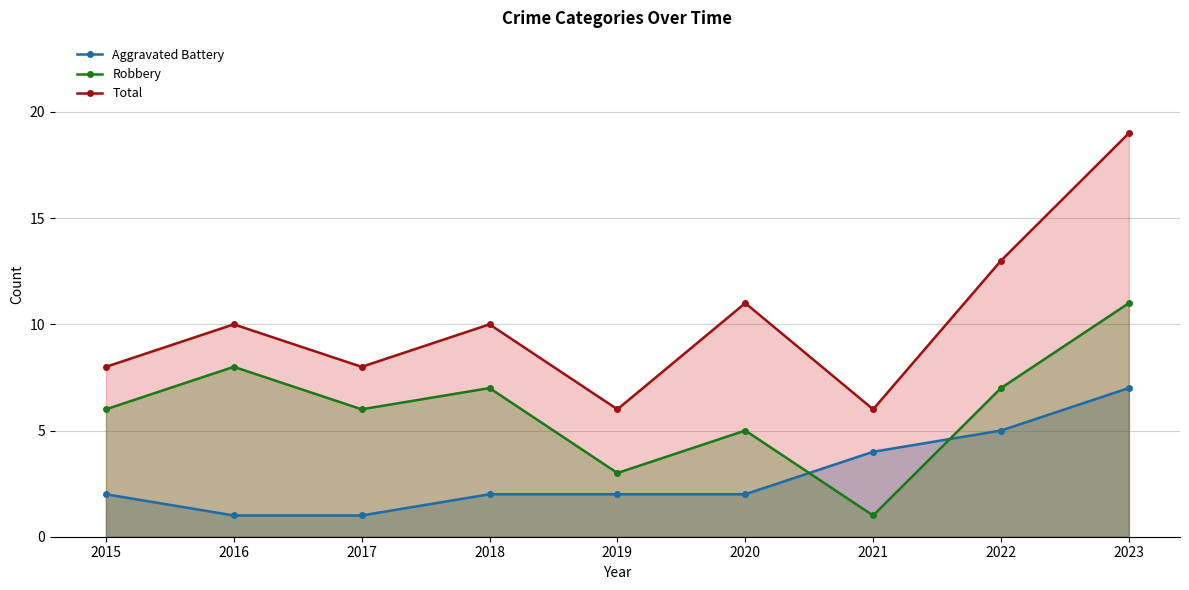

List the labels in order of Total value, smallest first.

2019, 2021, 2015, 2017, 2016, 2018, 2020, 2022, 2023